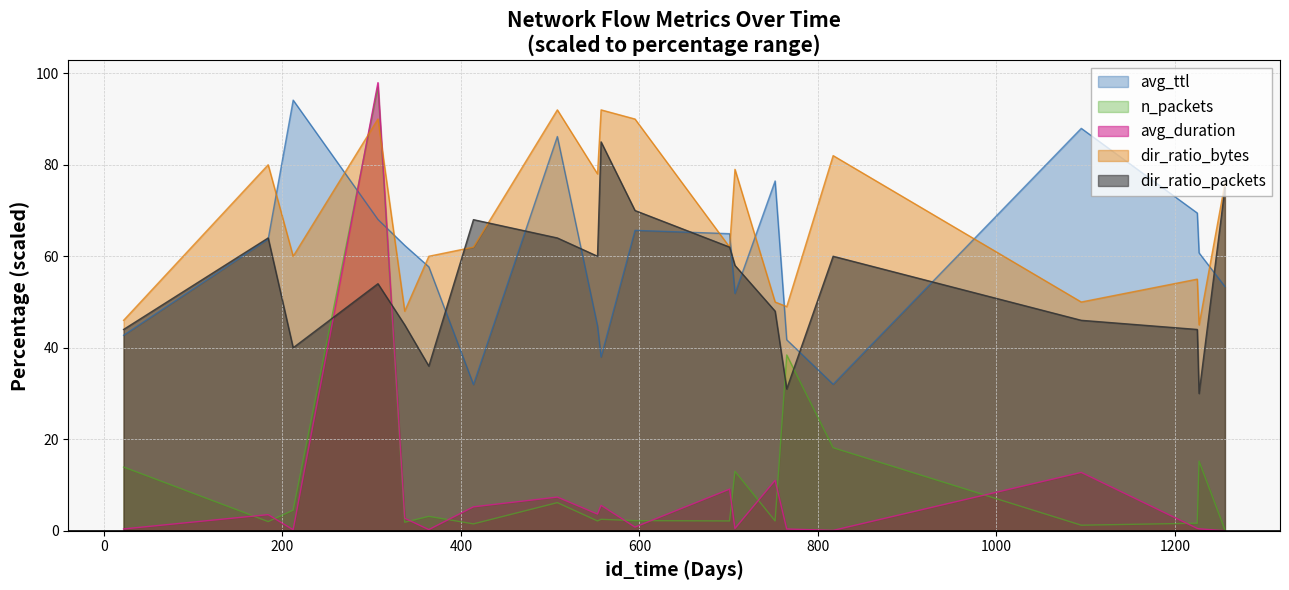

How many interior local valleys does the dir_ratio_bytes series have?

7